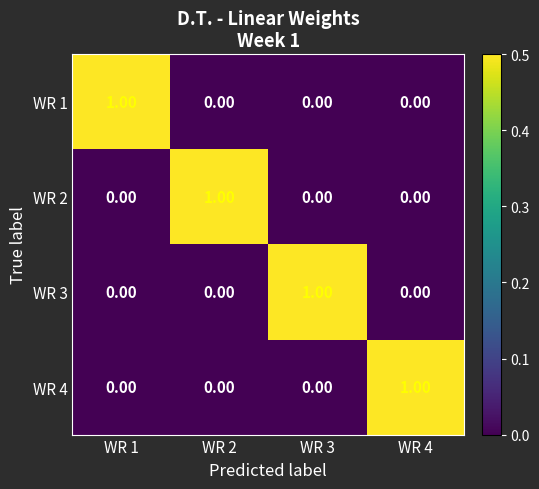

At how many categories does at least one series exceed 0?

4